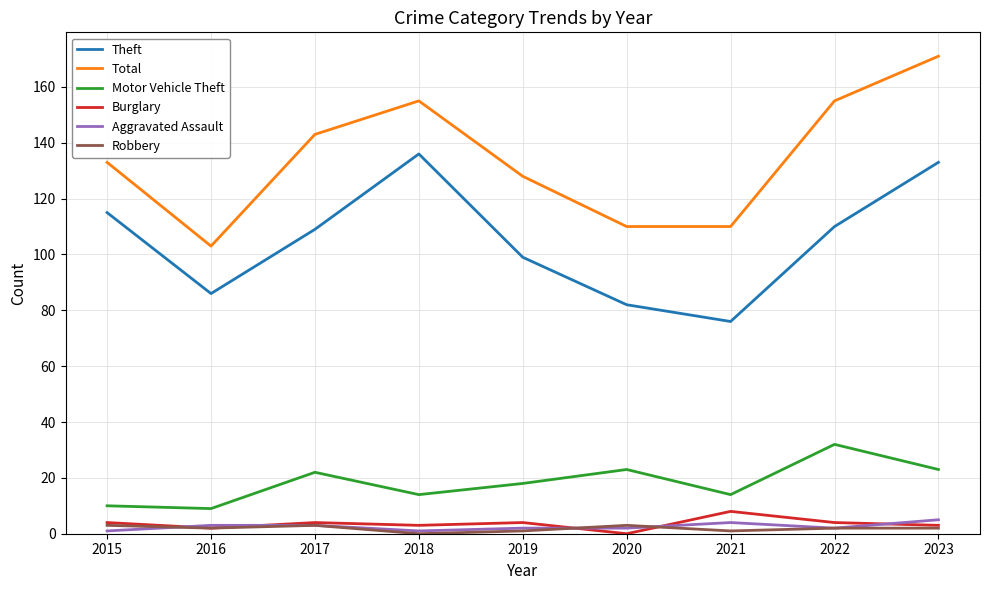

The Motor Vehicle Theft series shows 23 at 2020. True or false?

True